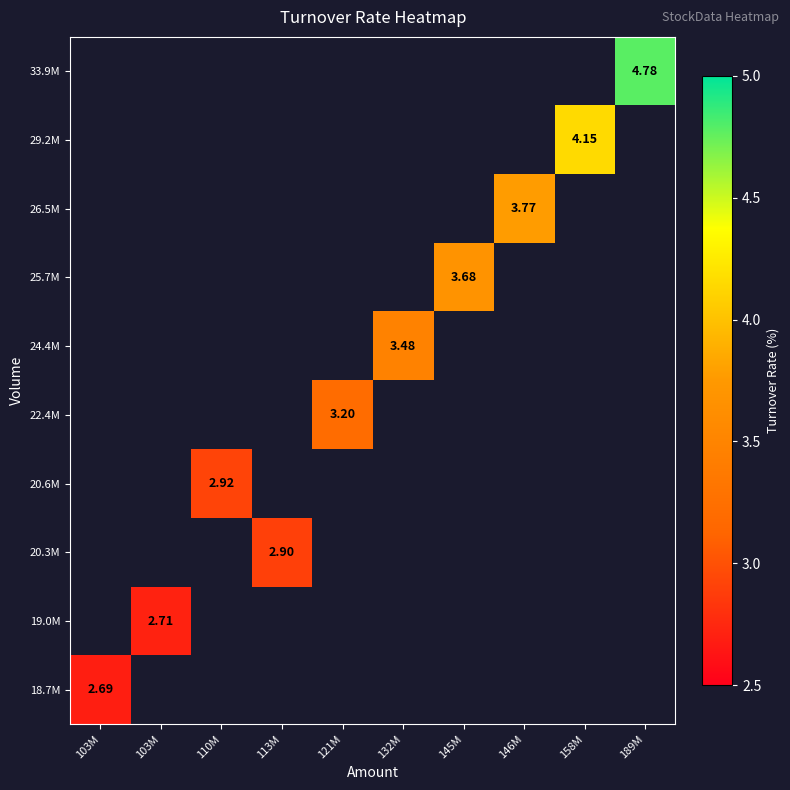

True or false: 26.5M has a value of 5.8 at 146M.

False